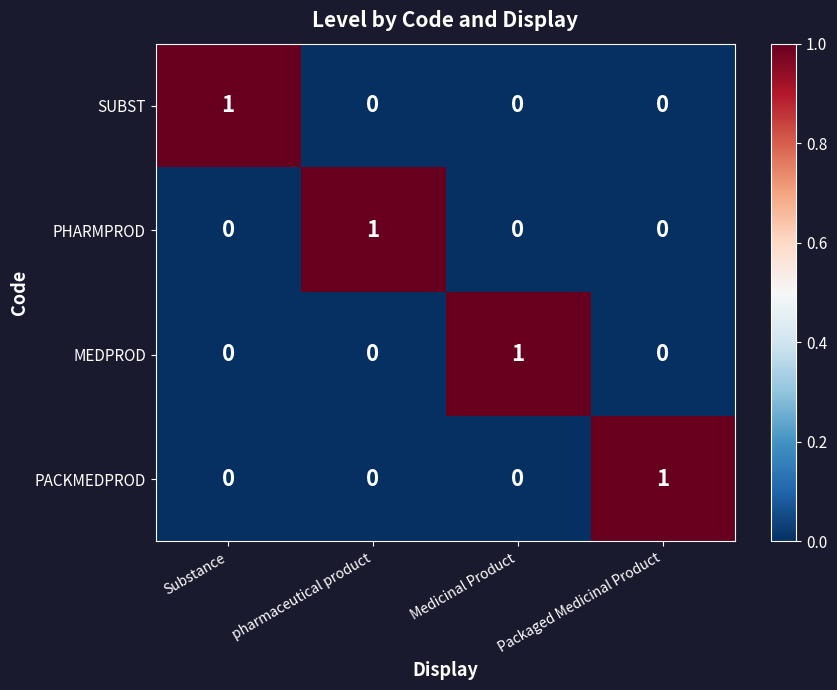

How many categories are shown in the chart?

4